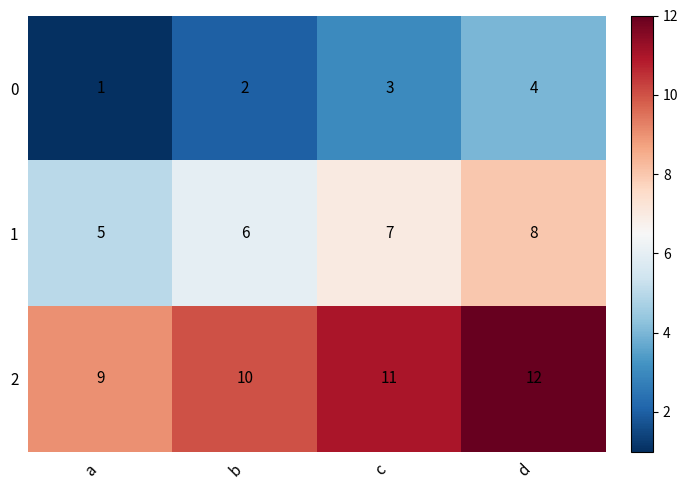

Is it true that 2 equals 11 at c?

True